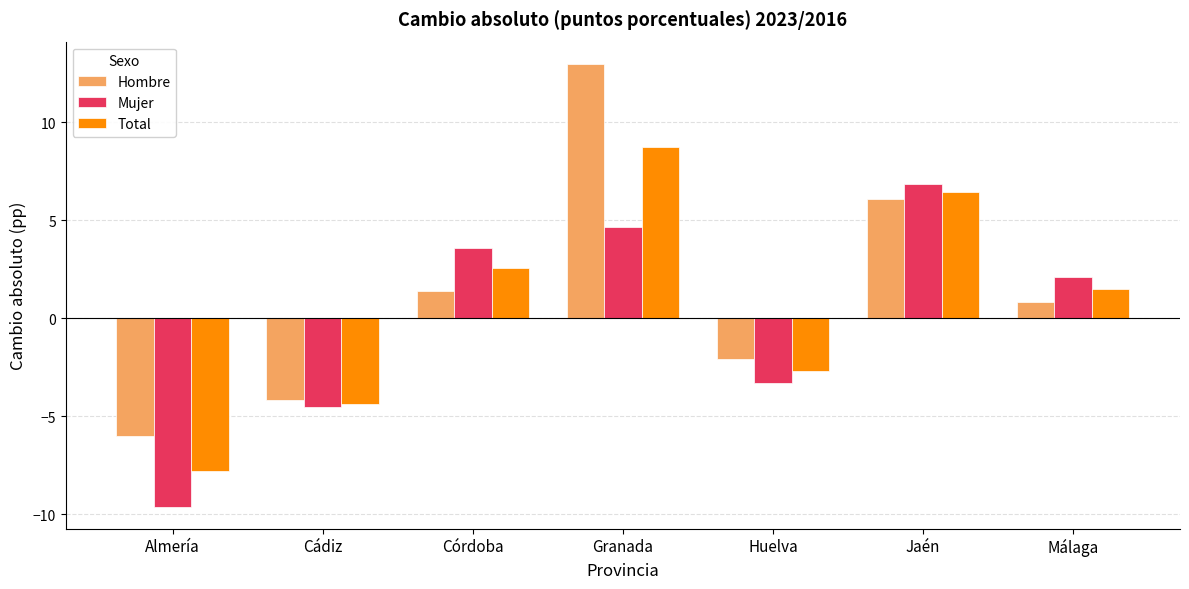

What are all the series names shown in the legend?

Hombre, Mujer, Total